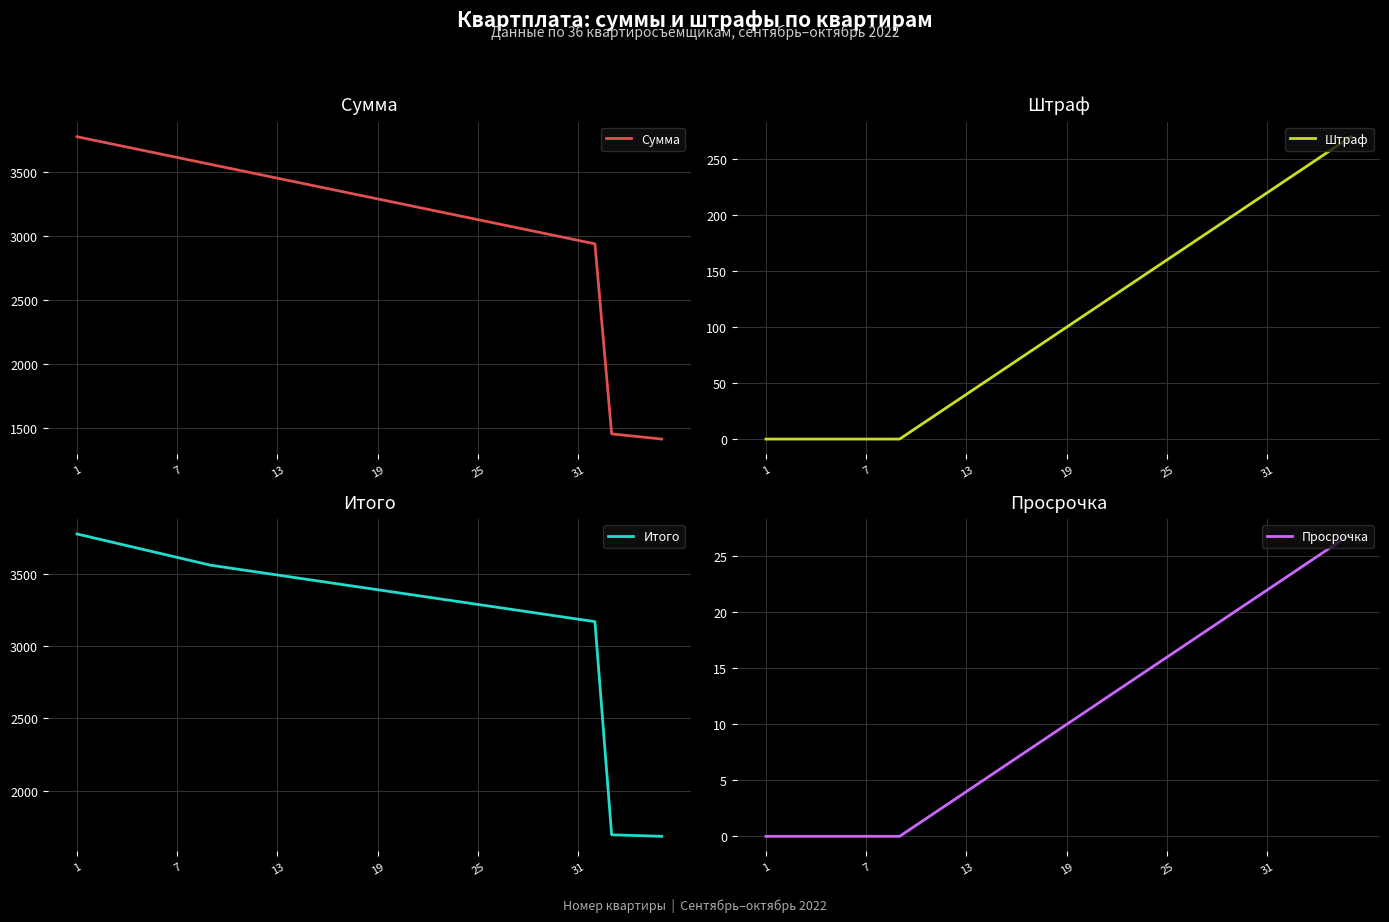

True or false: Итого has more than 0 interior local peaks.

False